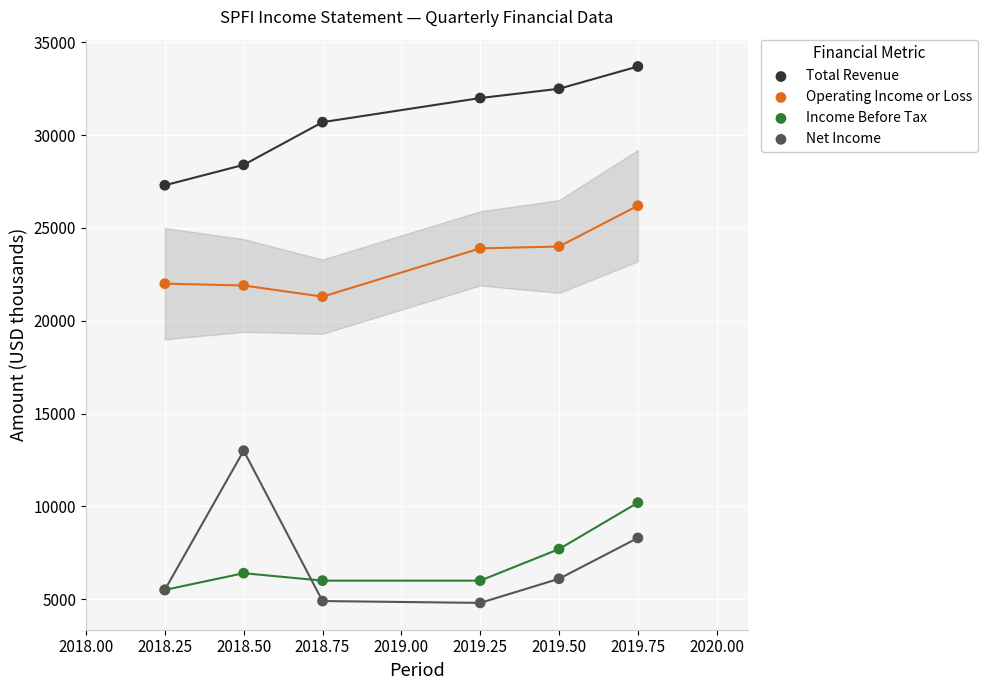

Across all series, what Y value is closest to 19250?

21300